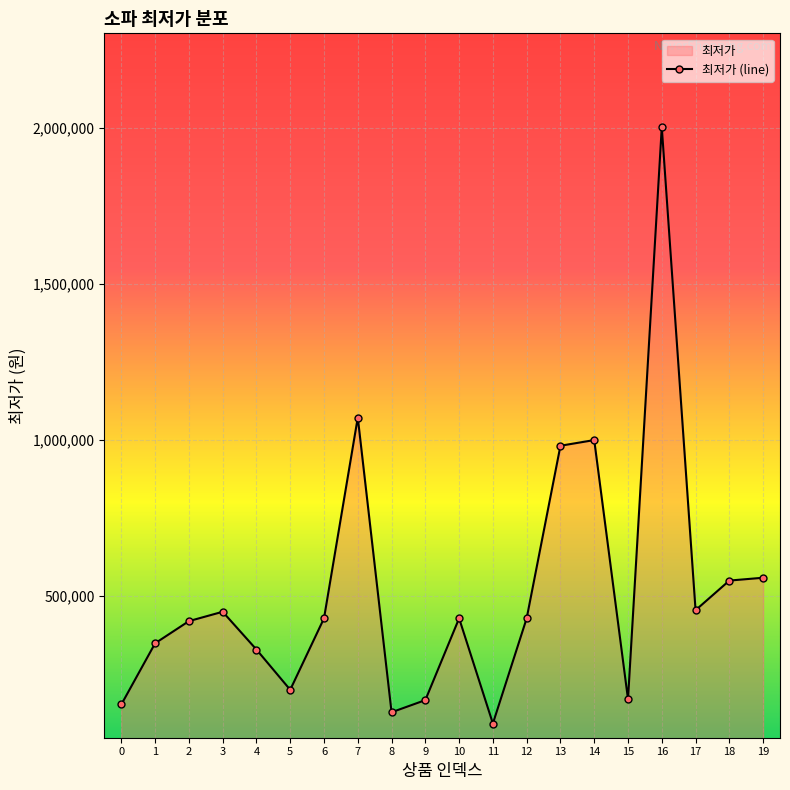

Where is the first local minimum?

5